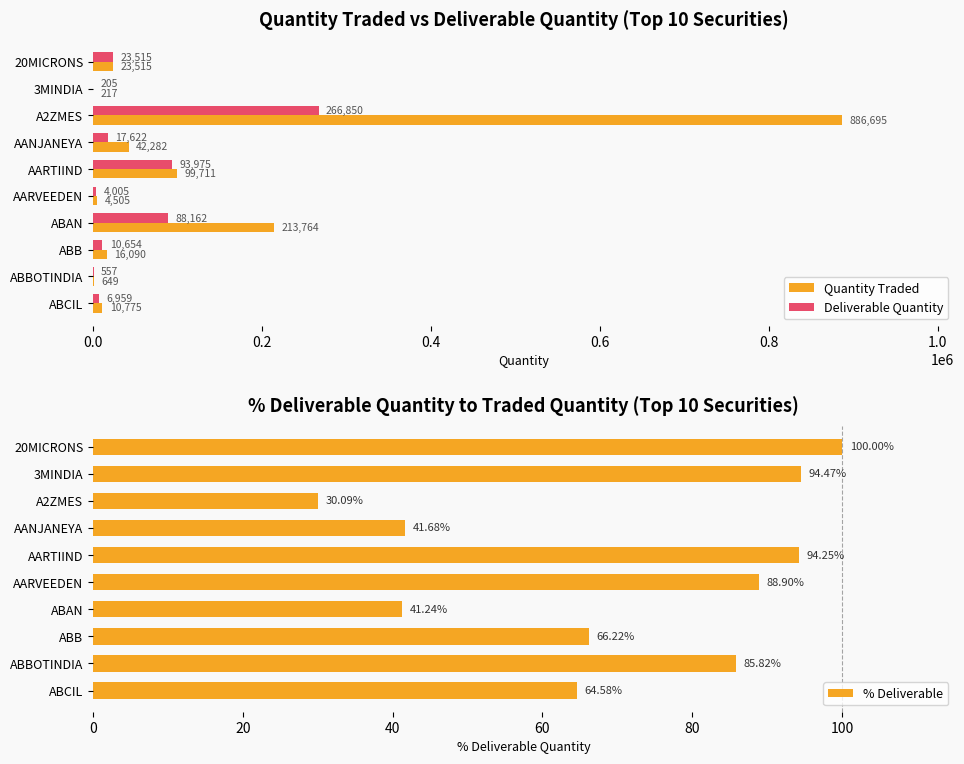

What are all the series names shown in the legend?

Quantity Traded, Deliverable Quantity, % Deliverable